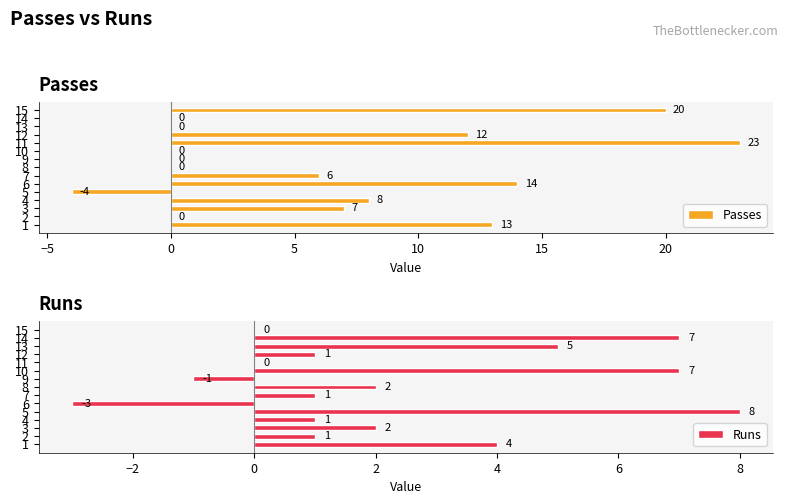

The value of Passes at 5 is -6. True or false?

False